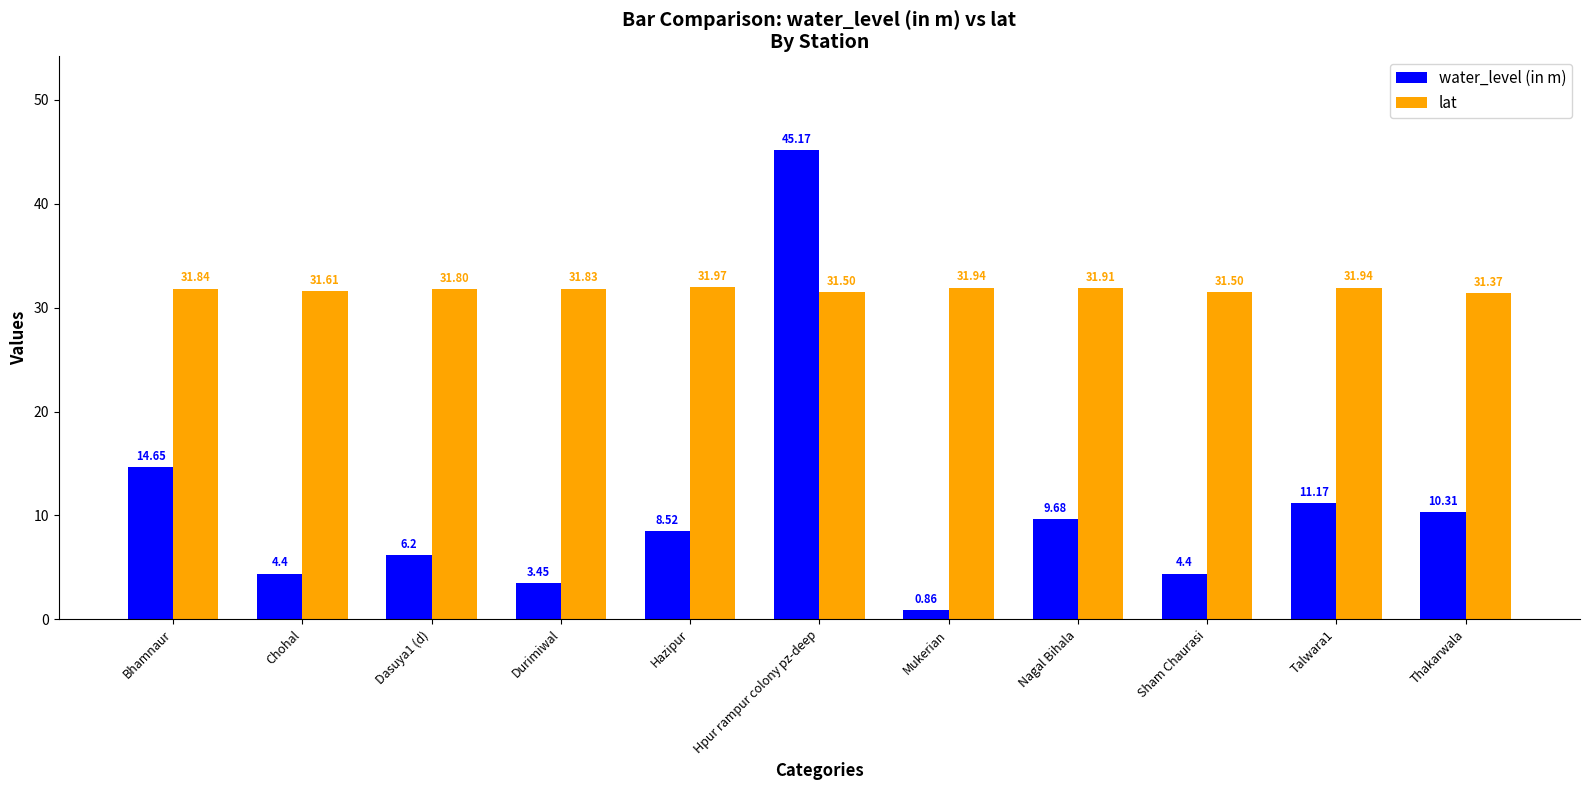

What is the spread (max minus min) of values at Durimiwal?

28.4